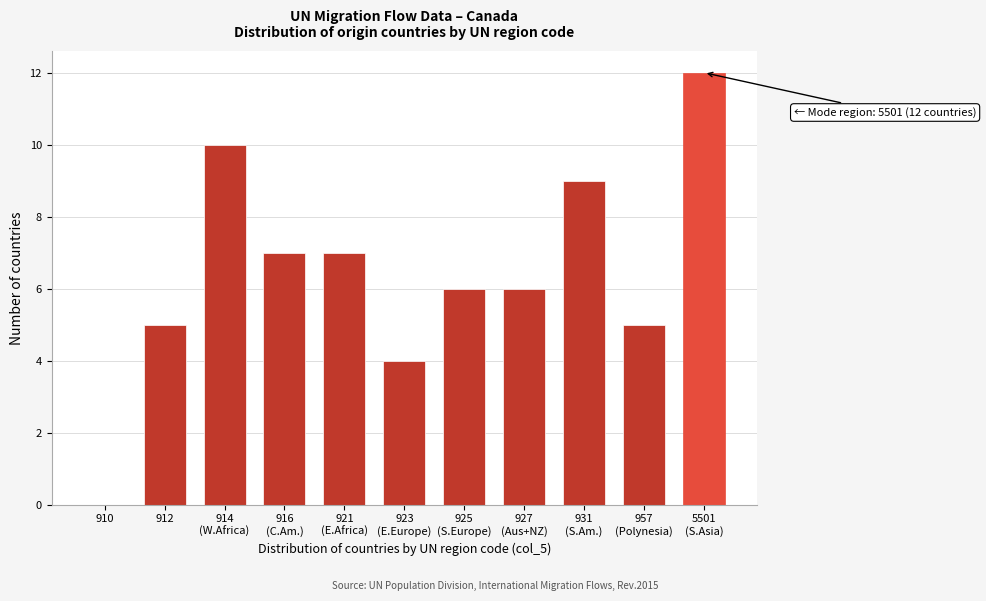

What is the sum of all values?

71